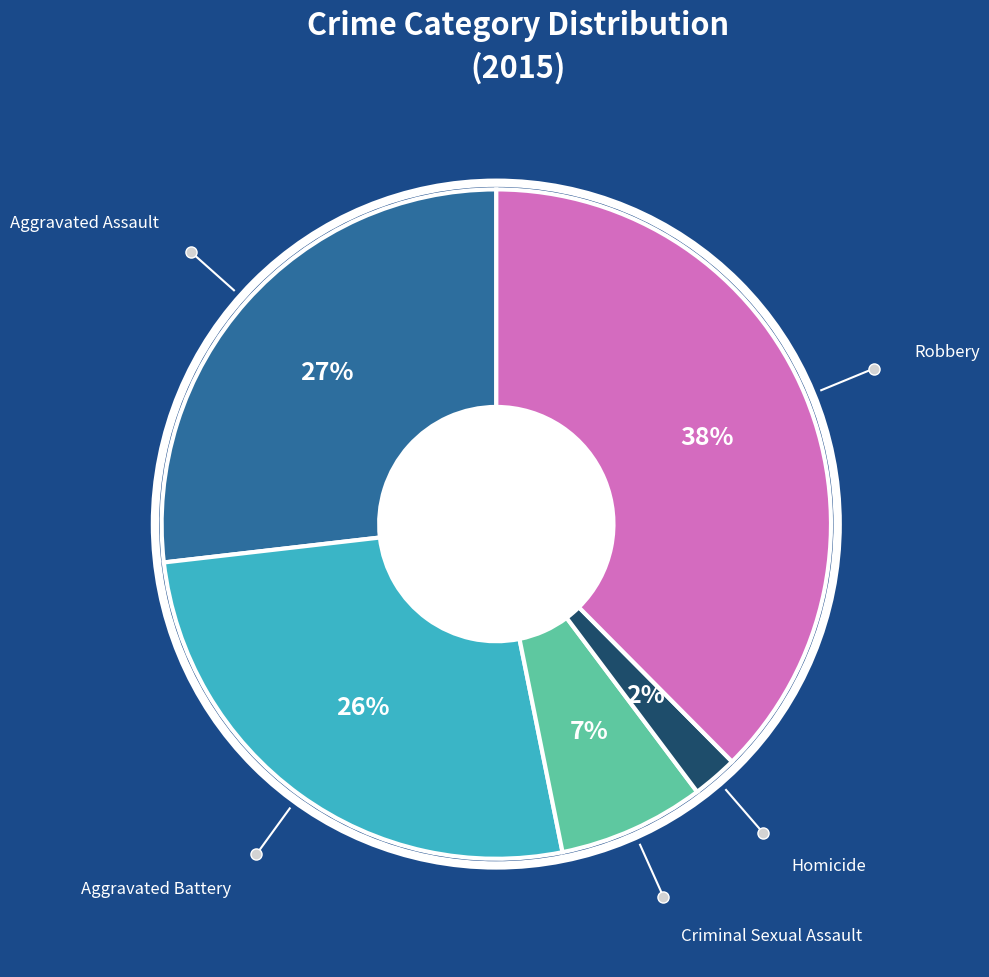

Is there a majority slice in this chart?

No